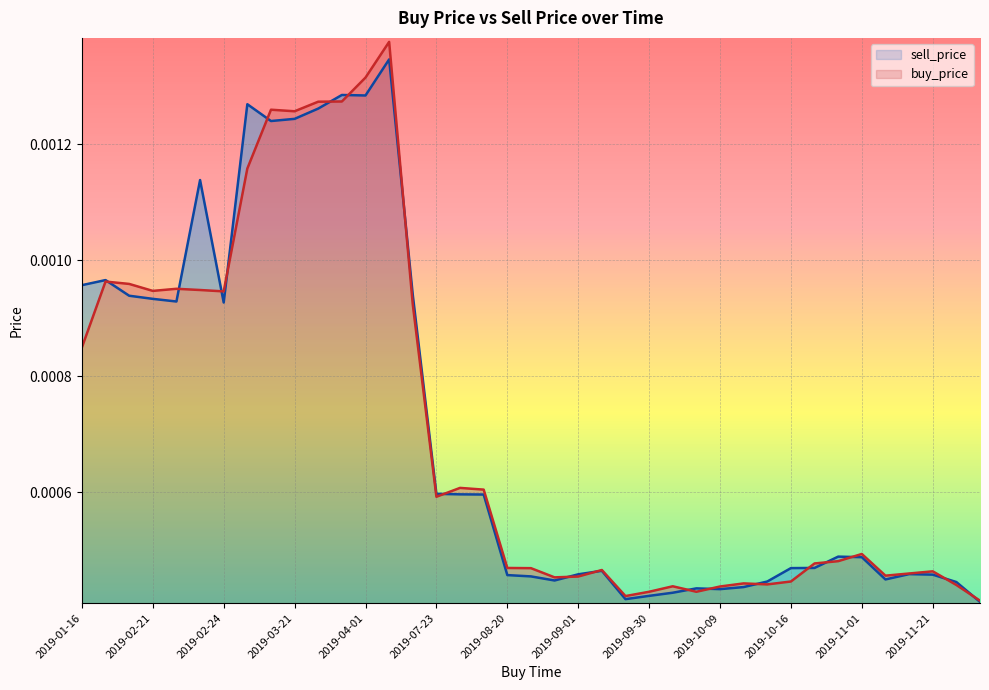

What are all the series names shown in the legend?

sell_price, buy_price